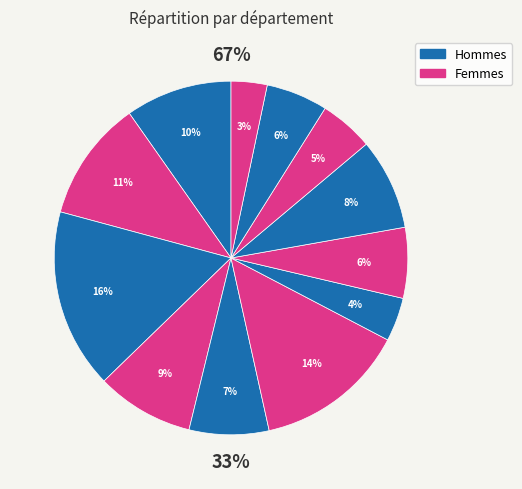

To the nearest percent, what percentage of the pie is Marketing?

14%